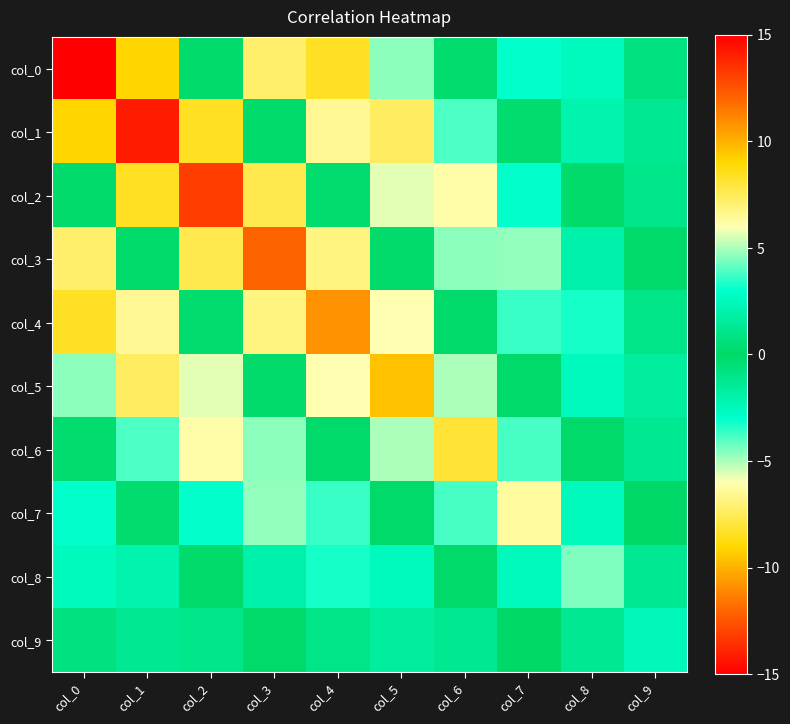

Between col_3 and col_7, which is larger?

col_7